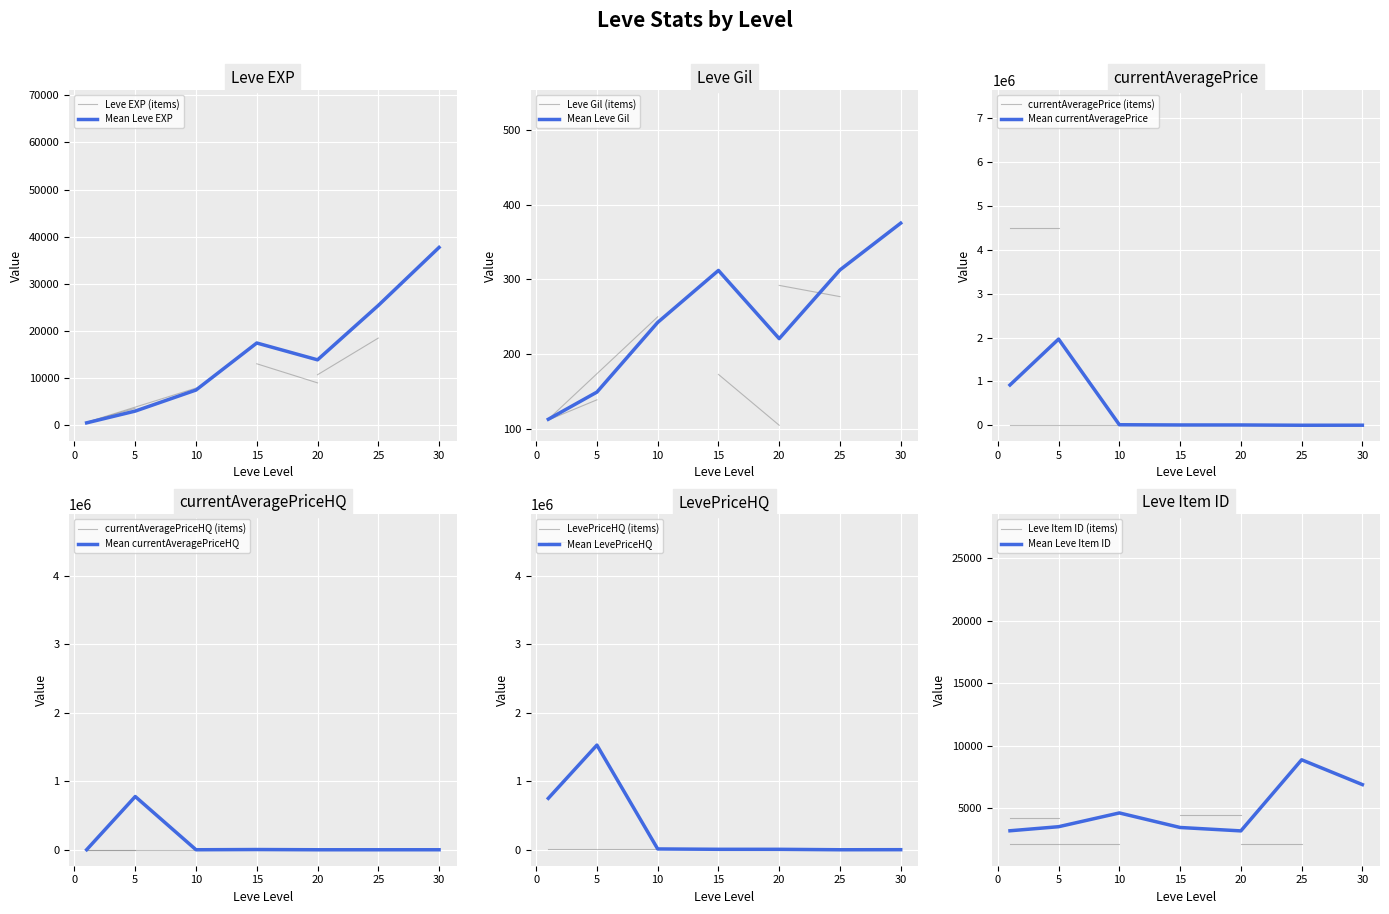

What is the difference between the maximum and second lowest values in the Mean LevePriceHQ series?

1528412.4